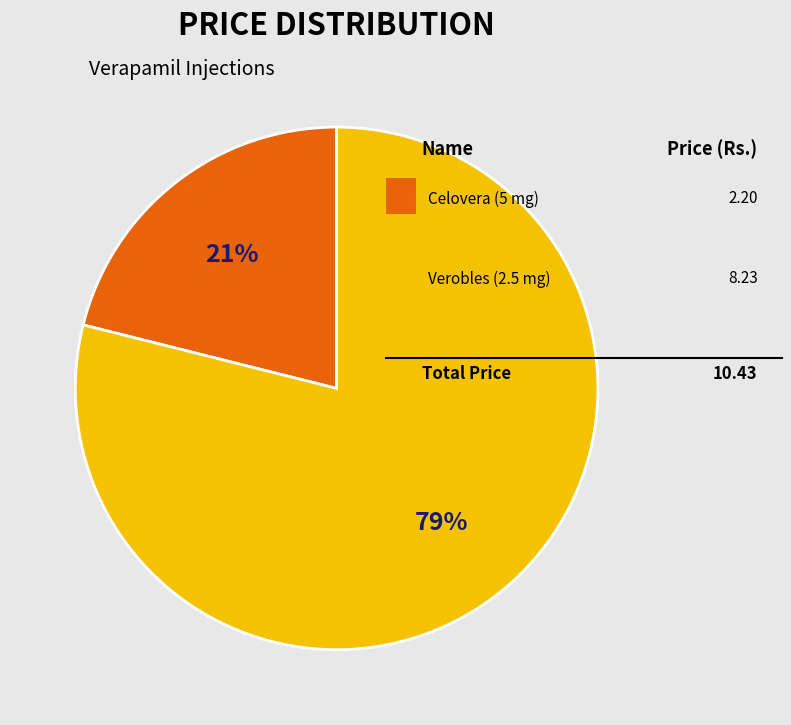

Is there a majority slice in this chart?

Yes